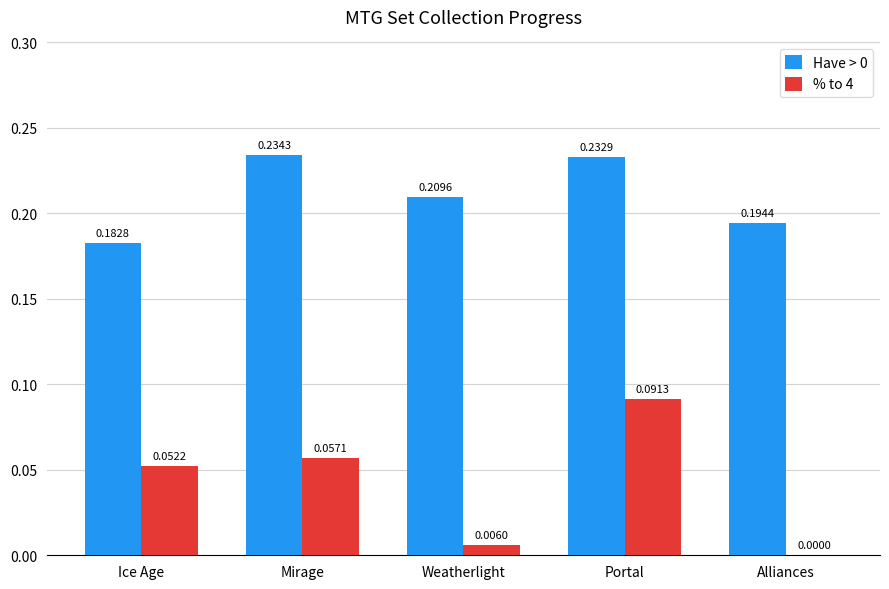

At which category is the sum across all series the highest?

Portal